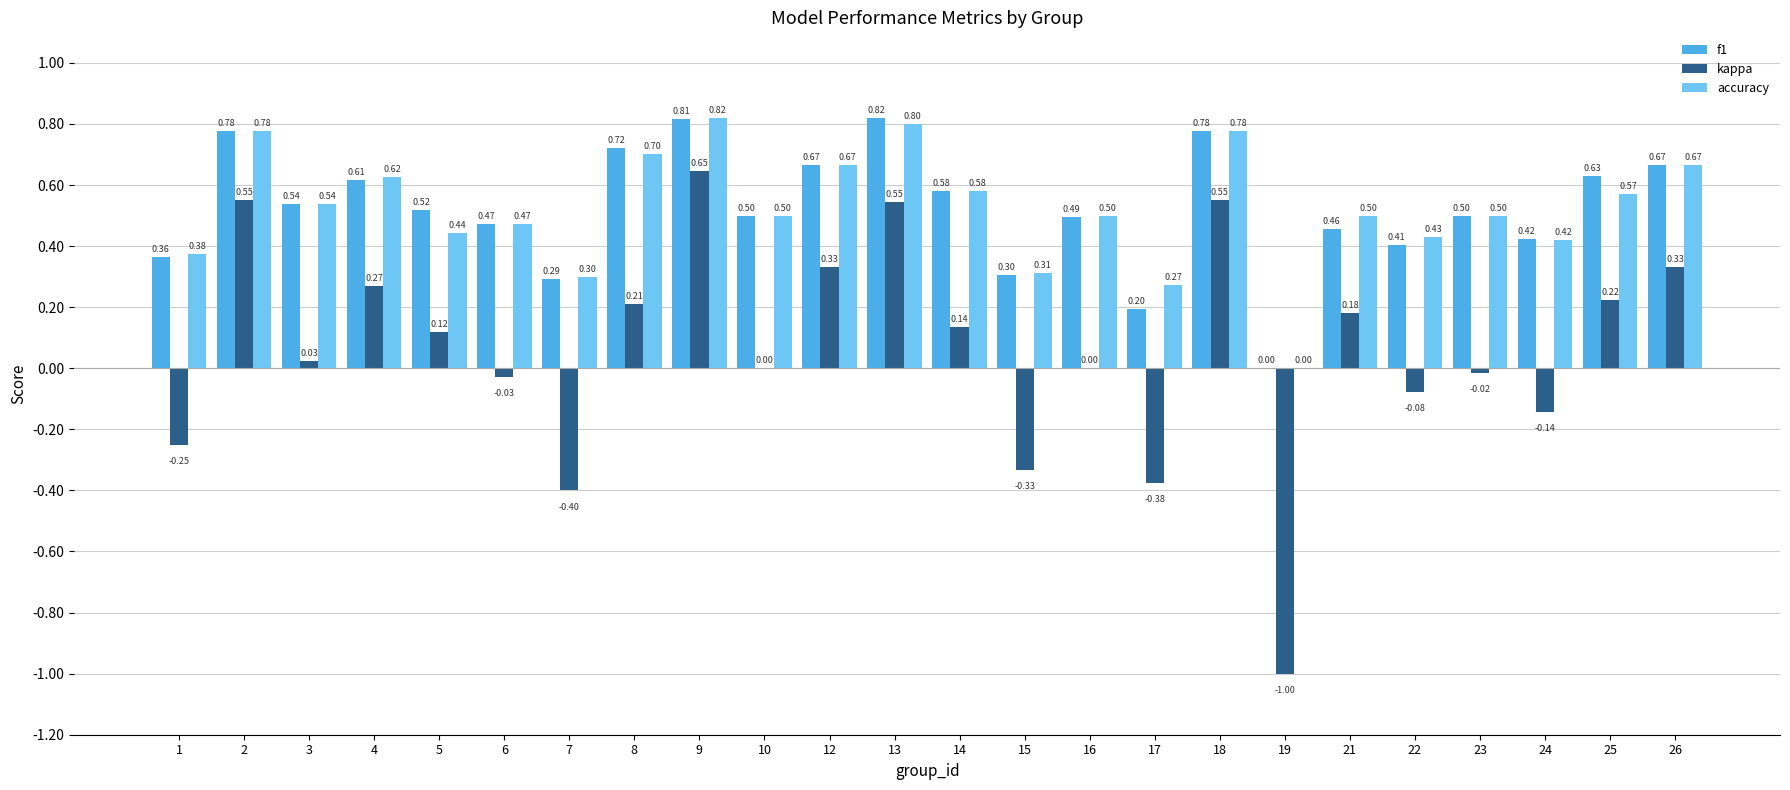

Is it true that f1 equals 1.4 at 9?

False